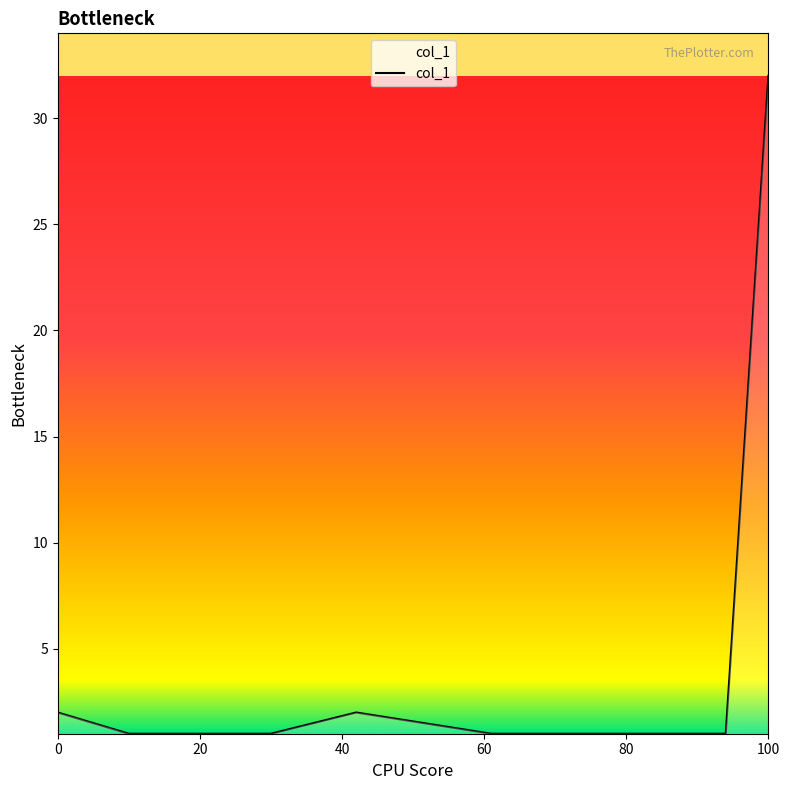

What is the greatest value displayed?

32